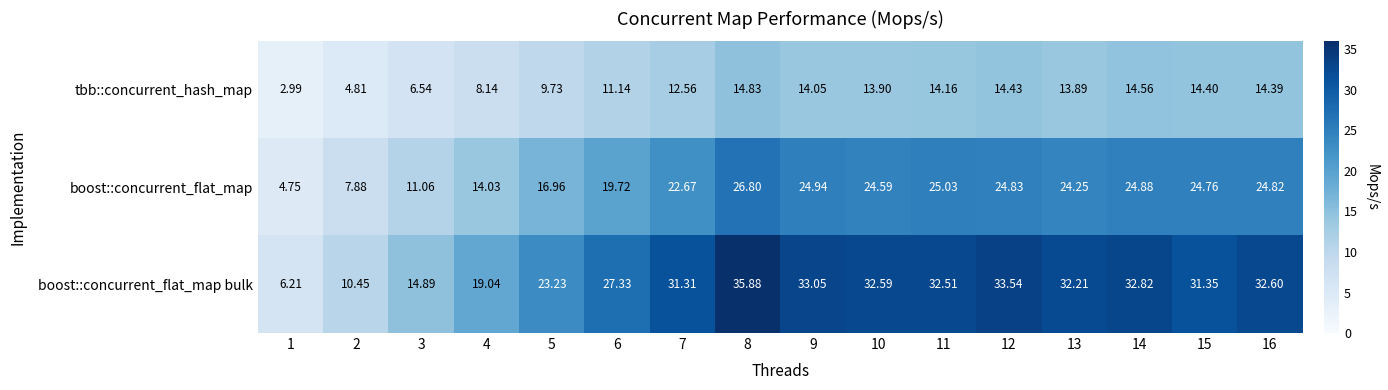

Which series has the largest total across all categories?

boost::concurrent_flat_map bulk